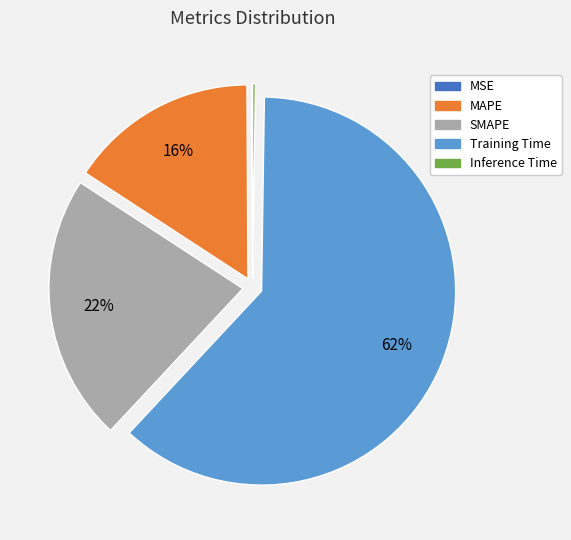

What is the majority slice?

Training Time